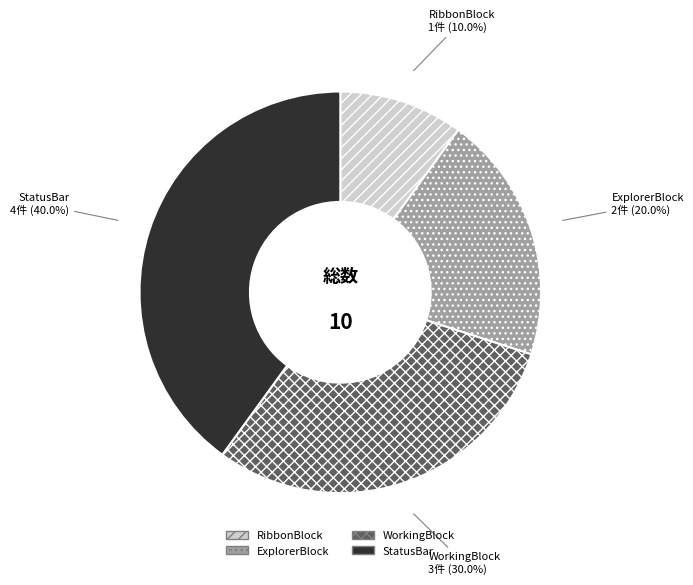

True or false: WorkingBlock accounts for 30% of the total.

True